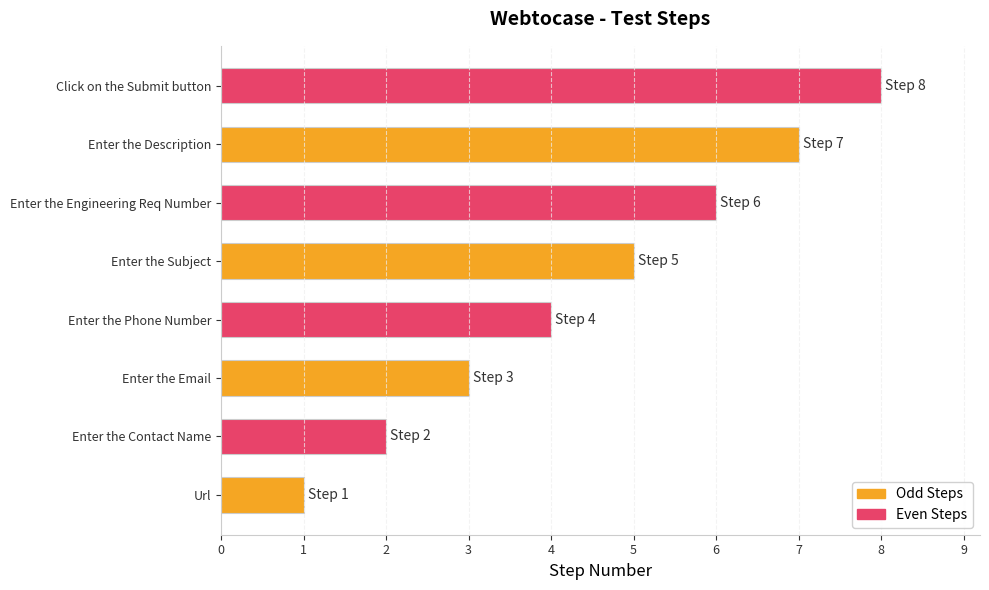

What is the difference between the maximum and minimum values?

7